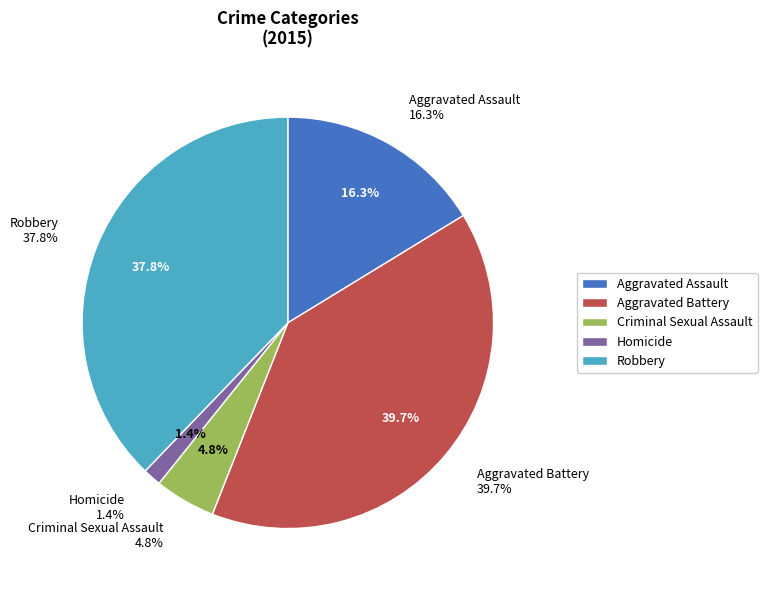

The Criminal Sexual Assault slice represents 5% of the pie. True or false?

True